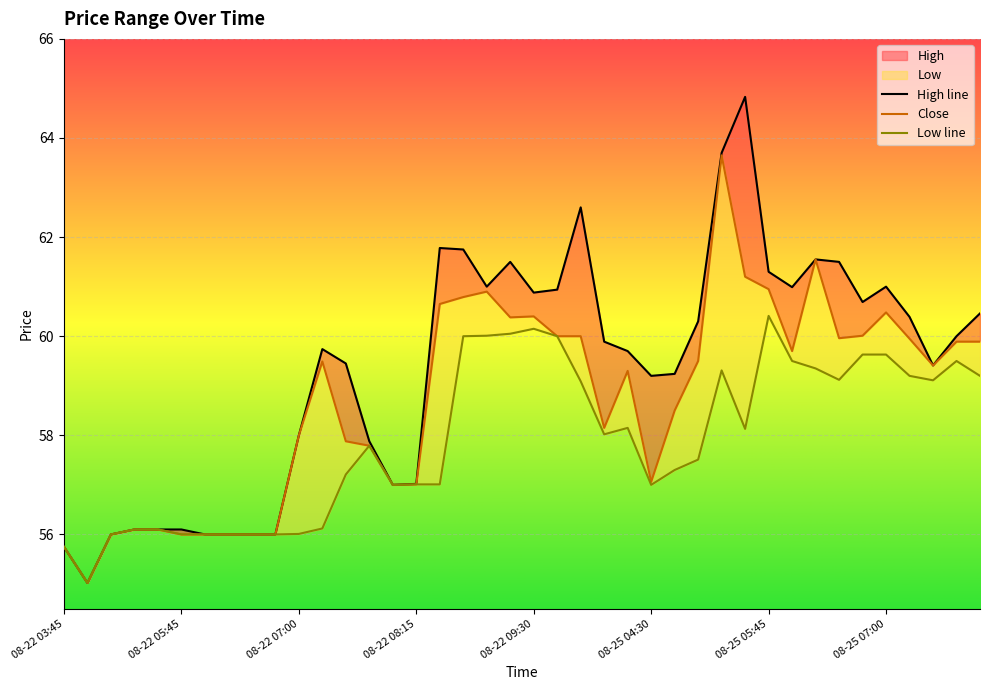

At which label does Close first exceed 59?

08-22 07:15